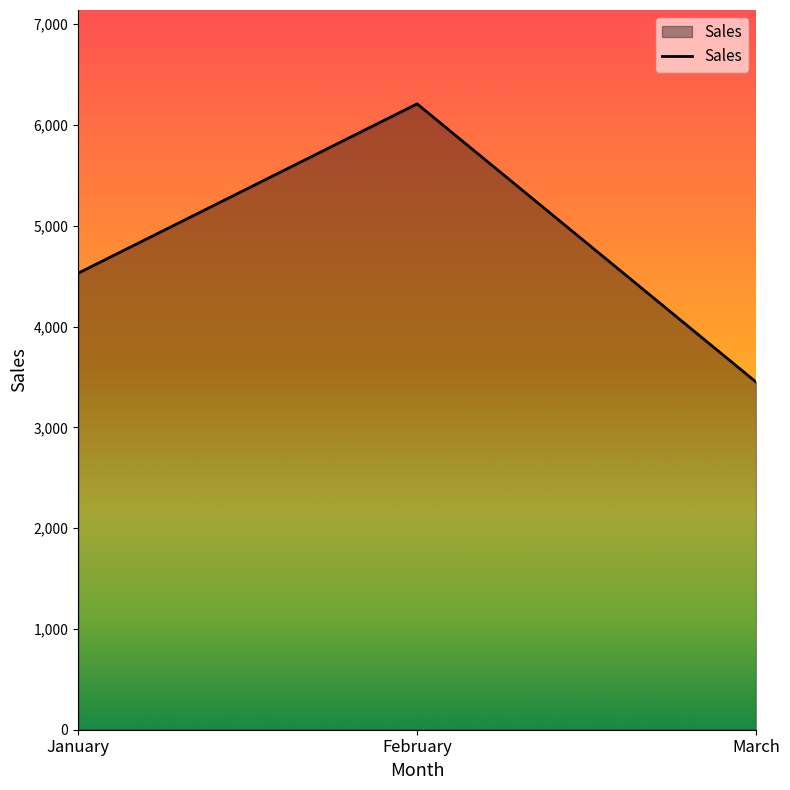

Which category has the highest value across all series?

February